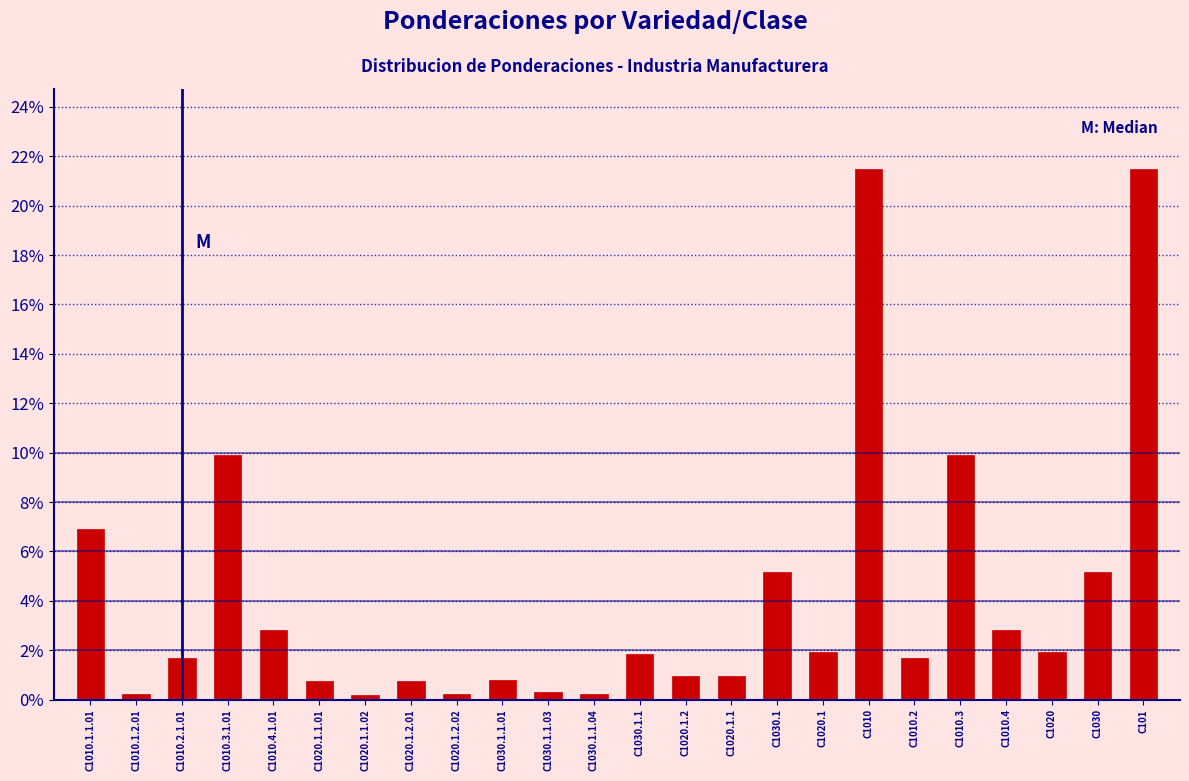

What is the change in value from C1020 to C1030?

+3.2